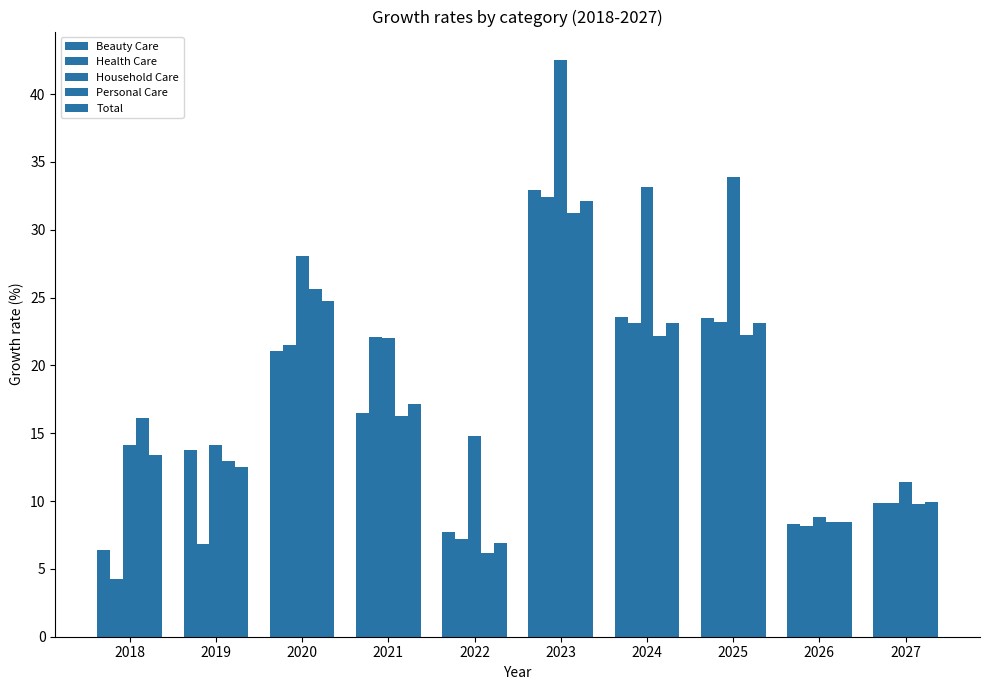

The value of Total at 2022 is 6.9. True or false?

True